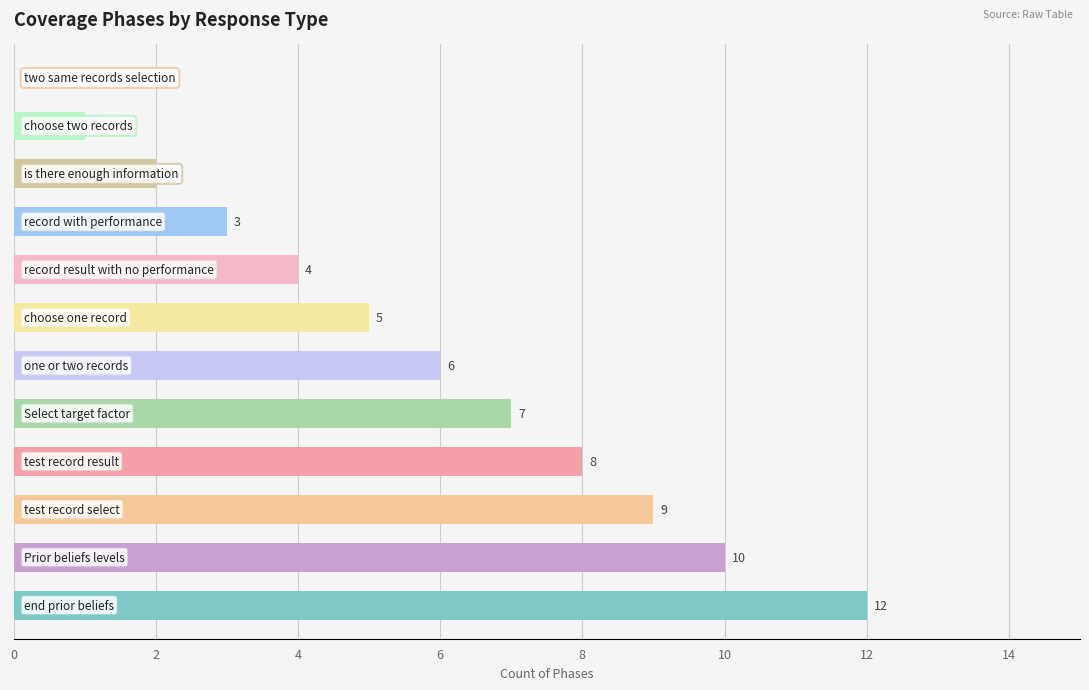

How many series are shown in this chart?

1